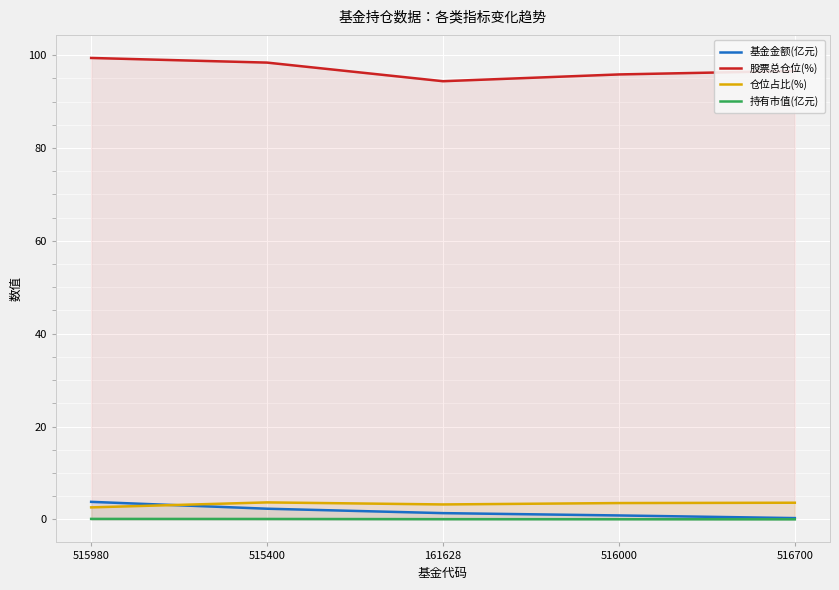

What is the sum of all 股票总仓位(%) values?

484.6